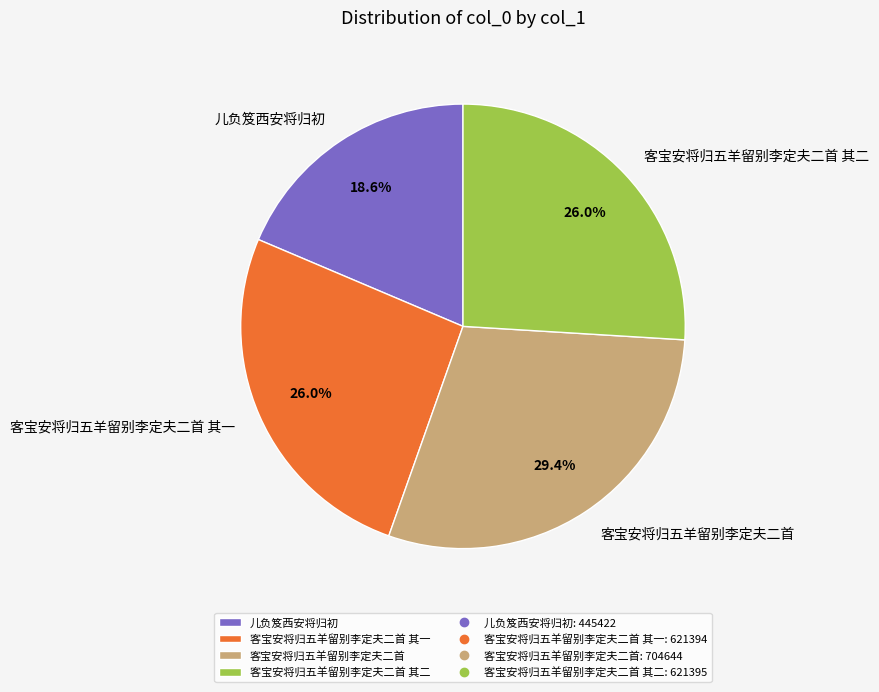

Between 客宝安将归五羊留别李定夫二首 and 儿负笈西安将归初, which is larger?

客宝安将归五羊留别李定夫二首